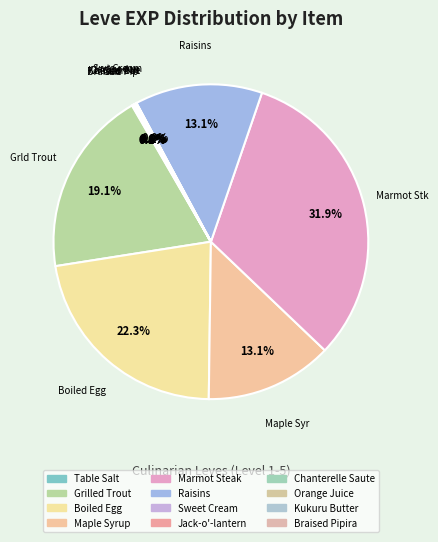

Between Marmot Steak and Table Salt, which is larger?

Marmot Steak